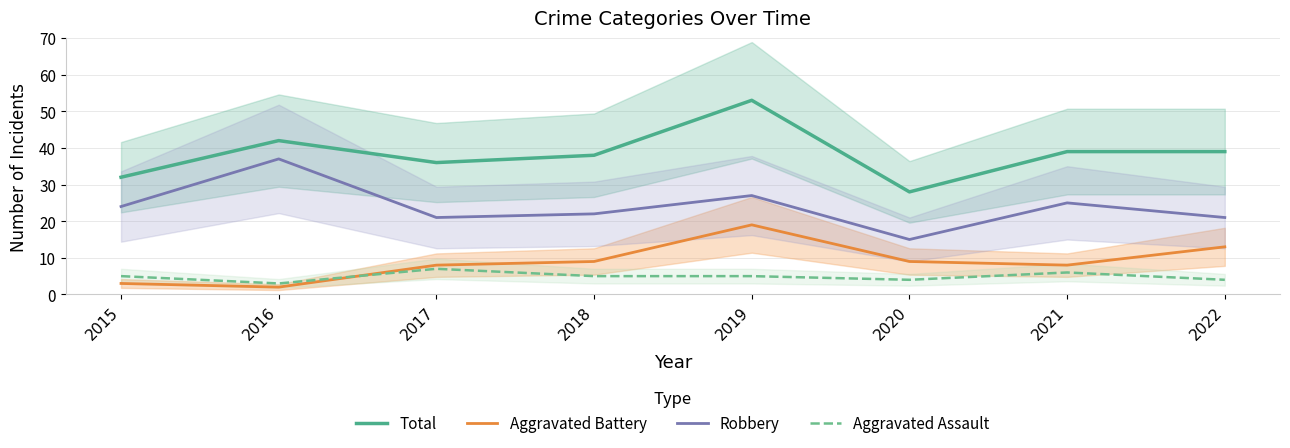

Reading left to right, what are all the values shown in this chart?

Total: 2015=32	2016=42	2017=36	2018=38	2019=53	2020=28	2021=39	2022=39
Aggravated Battery: 2015=3	2016=2	2017=8	2018=9	2019=19	2020=9	2021=8	2022=13
Robbery: 2015=24	2016=37	2017=21	2018=22	2019=27	2020=15	2021=25	2022=21
Aggravated Assault: 2015=5	2016=3	2017=7	2018=5	2019=5	2020=4	2021=6	2022=4